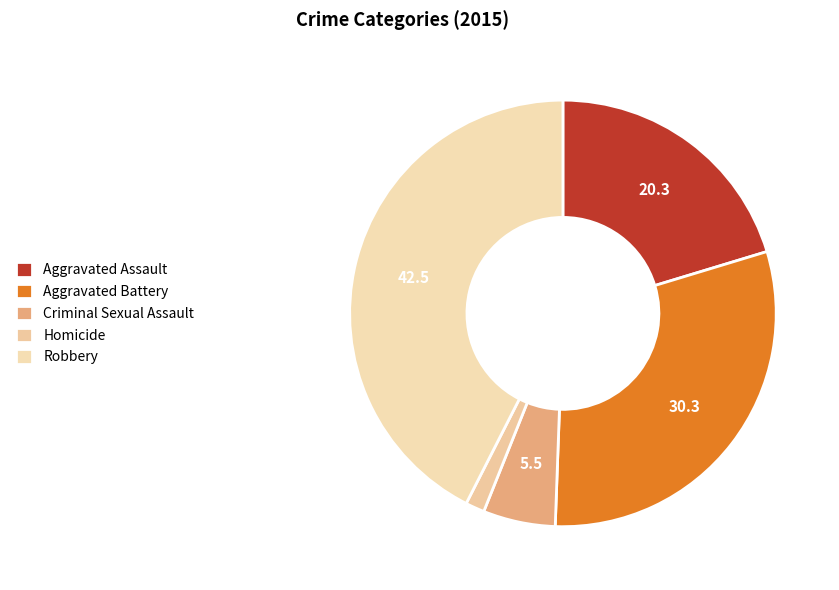

Which category has the smallest portion of the pie?

Homicide